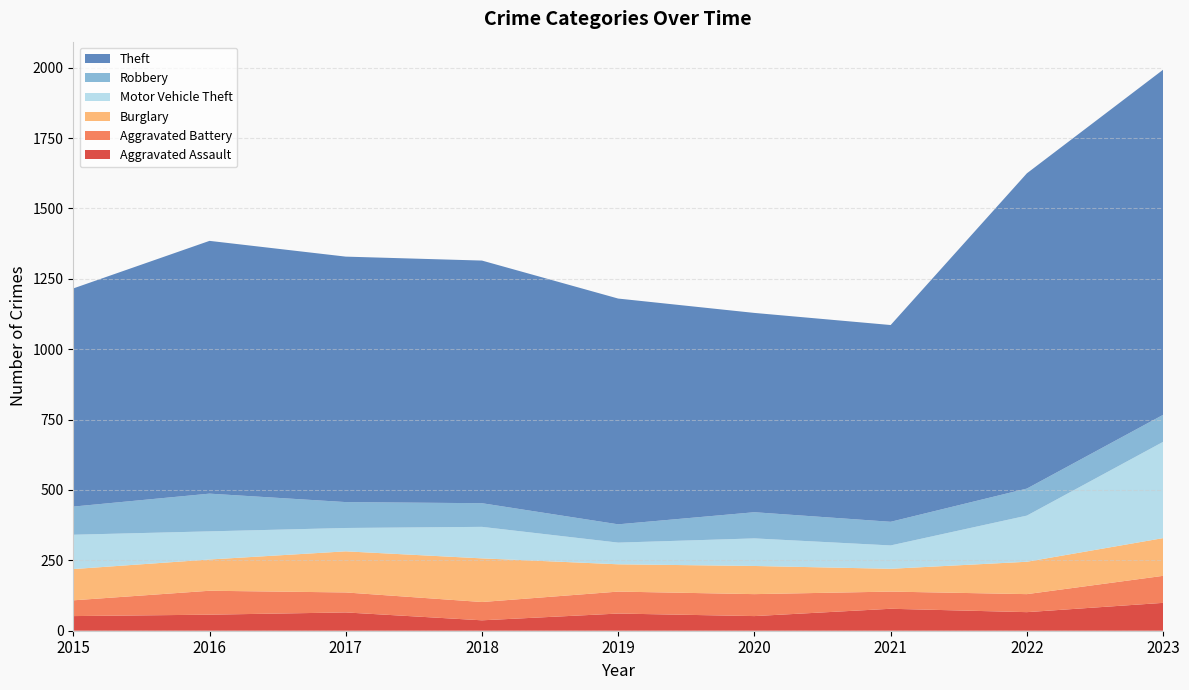

Reading left to right, what are all the values shown in this chart?

Aggravated Assault: 2015=52	2016=57	2017=65	2018=37	2019=61	2020=52	2021=78	2022=66	2023=99
Aggravated Battery: 2015=56	2016=85	2017=71	2018=65	2019=78	2020=78	2021=61	2022=64	2023=96
Burglary: 2015=111	2016=111	2017=146	2018=155	2019=97	2020=100	2021=81	2022=115	2023=134
Motor Vehicle Theft: 2015=122	2016=100	2017=83	2018=112	2019=77	2020=98	2021=83	2022=164	2023=342
Robbery: 2015=100	2016=134	2017=92	2018=84	2019=65	2020=93	2021=84	2022=96	2023=96
Theft: 2015=775	2016=898	2017=872	2018=862	2019=802	2020=708	2021=699	2022=1120	2023=1226